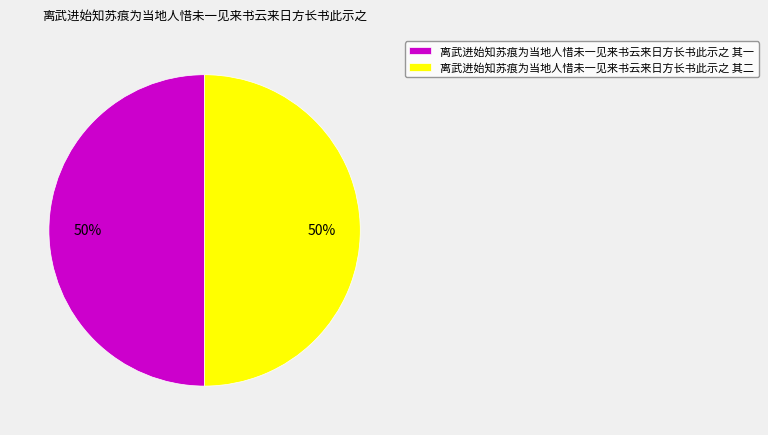

Do 离武进始知苏痕为当地人惜未一见来书云来日方长书此示之 其二 and 离武进始知苏痕为当地人惜未一见来书云来日方长书此示之 其一 together represent more than half of the pie?

Yes